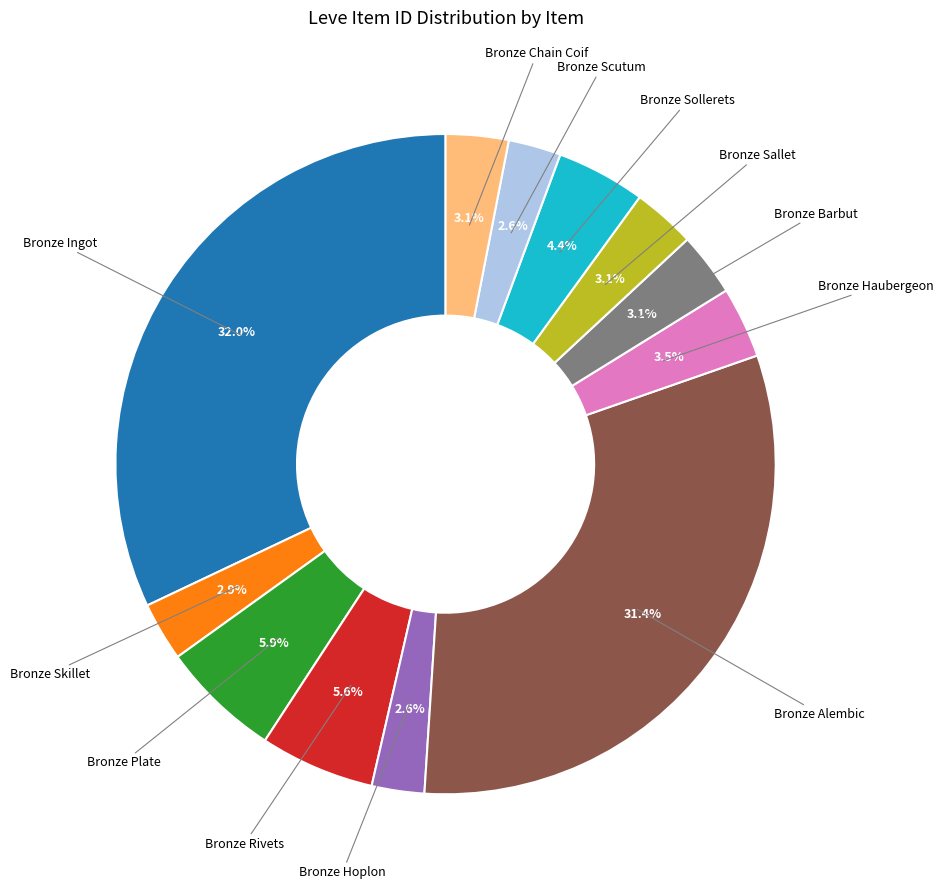

Is there any slice that represents more than half of the pie?

No